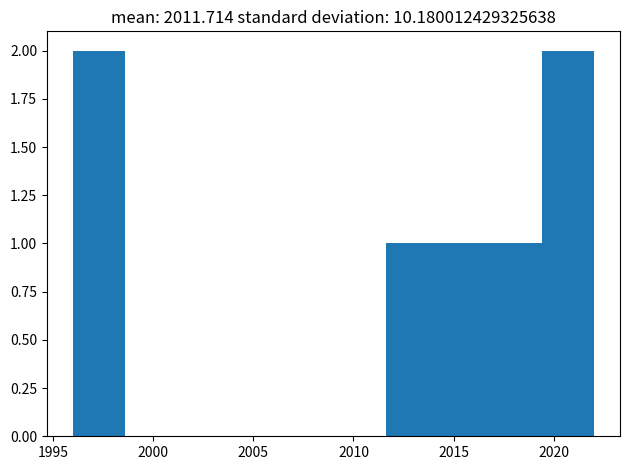

What is the height of the bar covering 2014.2 to 2016.8 on the x-axis? Neither the bar edges nor the heights are printed on the chart, so give them approximately, as read against the axes.

1